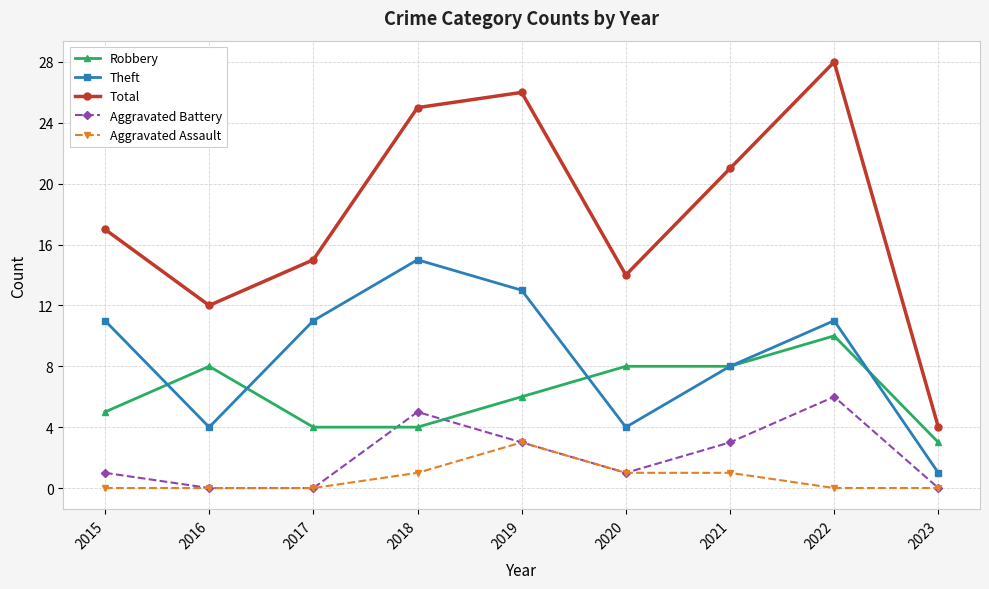

True or false: Aggravated Assault has a value of -2 at 2017.

False